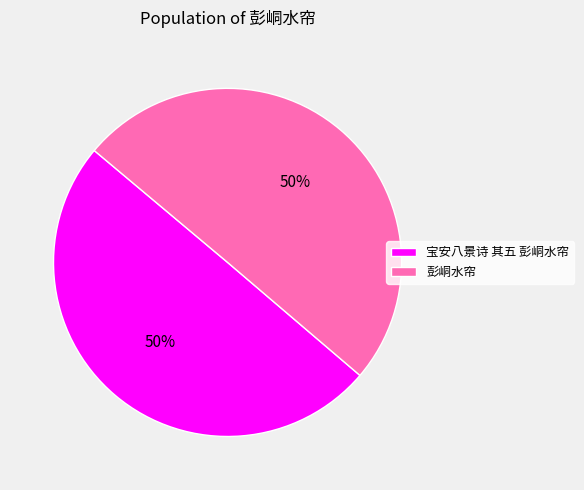

What is the ratio of the value at 宝安八景诗 其五 彭峒水帘 to the value at 彭峒水帘?

1.0